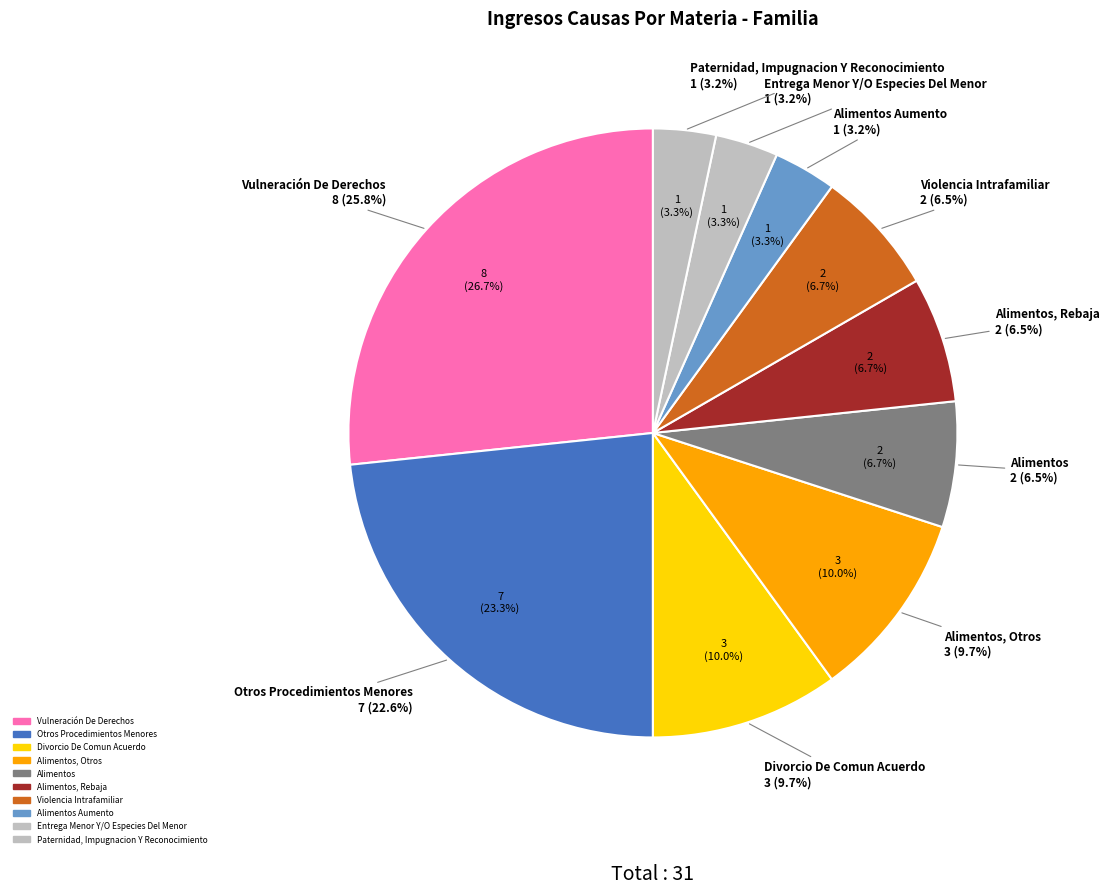

Which category has the smallest portion of the pie?

Alimentos Aumento